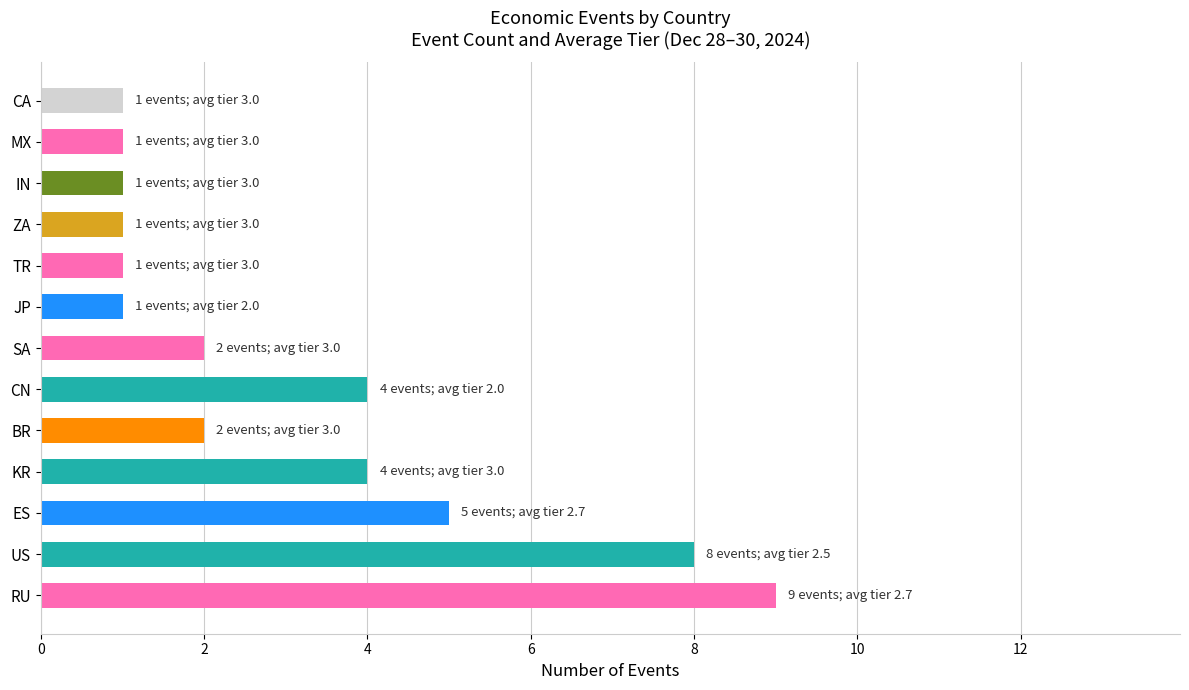

What is the change in value from US to JP?

-7